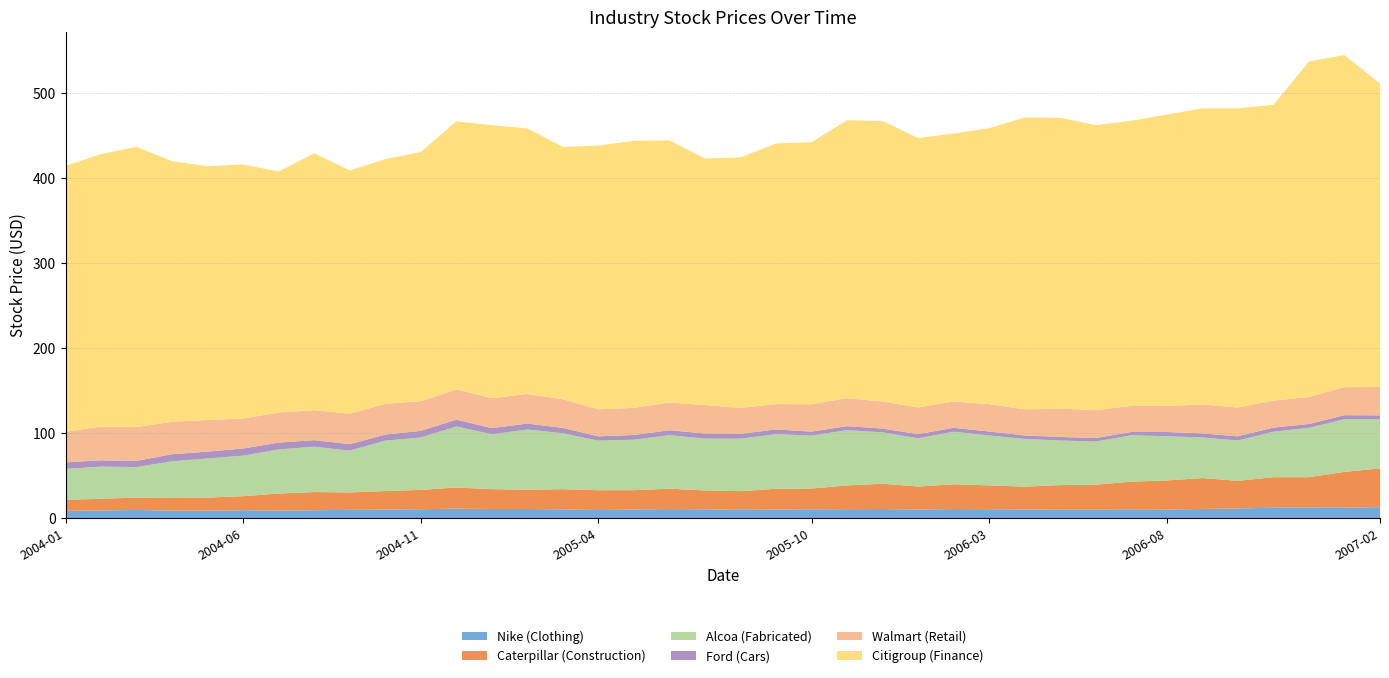

Reading left to right, list all the values displayed in this chart.

Nike (Clothing): 8.7	9.2	9.7	9.0	8.9	9.5	9.1	9.4	9.8	10.2	10.6	11.3	10.8	10.9	10.4	9.6	10.3	10.8	10.5	9.9	10.2	10.5	10.7	10.8	10.1	10.8	10.6	10.2	10.0	10.1	9.9	10.1	11.0	11.5	12.4	12.4	12.4	13.1
Caterpillar (Construction): 12.8	13.8	14.5	15.5	15.4	16.5	20.0	21.4	20.5	21.8	22.8	24.8	23.4	22.8	23.8	23.4	22.7	24.0	22.2	22.1	24.4	24.4	27.9	29.7	27.2	29.1	28.0	27.0	29.0	29.3	33.2	34.3	36.3	32.5	35.9	35.9	42.2	45.6
Alcoa (Fabricated): 36.4	37.8	36.0	42.6	46.0	47.7	51.9	53.4	49.2	59.3	61.7	71.8	64.5	70.7	65.8	58.3	59.4	62.9	61.0	61.7	64.3	62.2	65.1	60.4	56.8	61.8	58.8	56.1	52.4	50.8	54.5	52.1	47.7	47.5	53.6	58.1	61.9	57.6
Ford (Cars): 7.8	7.4	7.3	8.3	8.0	8.5	8.0	7.7	7.7	7.1	7.8	8.0	7.2	7.0	6.3	5.0	5.6	5.7	6.0	5.6	5.6	4.7	4.7	4.4	4.9	4.6	4.6	4.0	4.2	4.1	3.9	4.9	4.8	4.9	4.8	4.4	4.8	4.7
Walmart (Retail): 35.9	39.7	39.8	38.1	37.2	35.2	35.5	35.3	35.7	36.2	35.0	35.5	35.3	34.7	33.7	31.8	31.9	32.6	33.4	30.4	29.8	32.1	33.0	31.8	31.4	30.9	32.2	30.8	33.1	33.1	30.5	30.7	34.0	33.9	31.8	31.8	33.0	33.4
Citigroup (Finance): 312.9	320.4	329.6	306.6	298.5	298.9	283.5	302.2	286.2	287.9	293.0	315.5	321.1	312.4	296.9	310.2	314.1	308.3	290.1	294.8	306.6	308.3	327.0	330.0	316.8	315.3	324.6	343.3	342.4	335.1	335.5	342.7	348.4	351.9	347.9	394.6	390.6	356.8